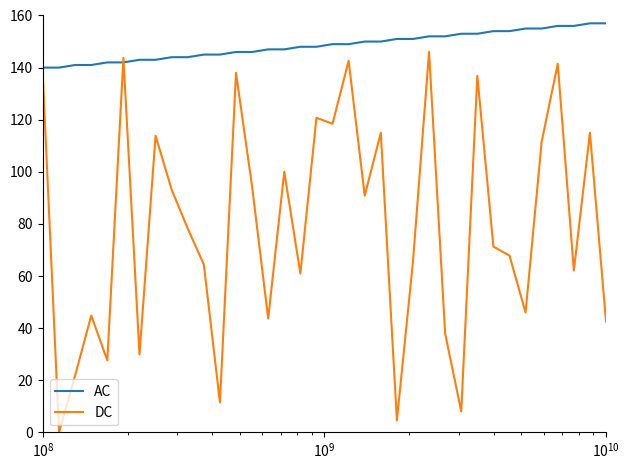

How many series are shown in this chart?

2